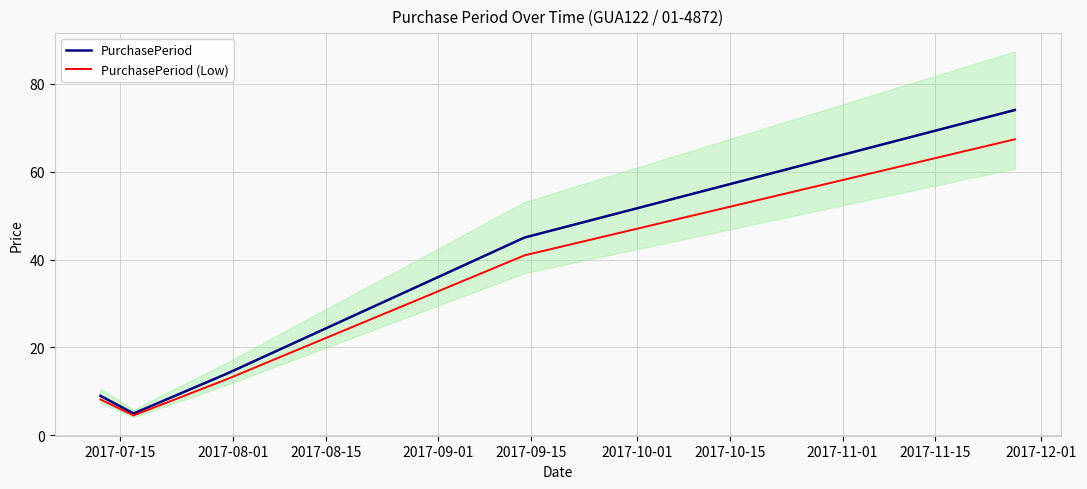

List the series in order of their peak value, lowest first.

PurchasePeriod (Low), PurchasePeriod